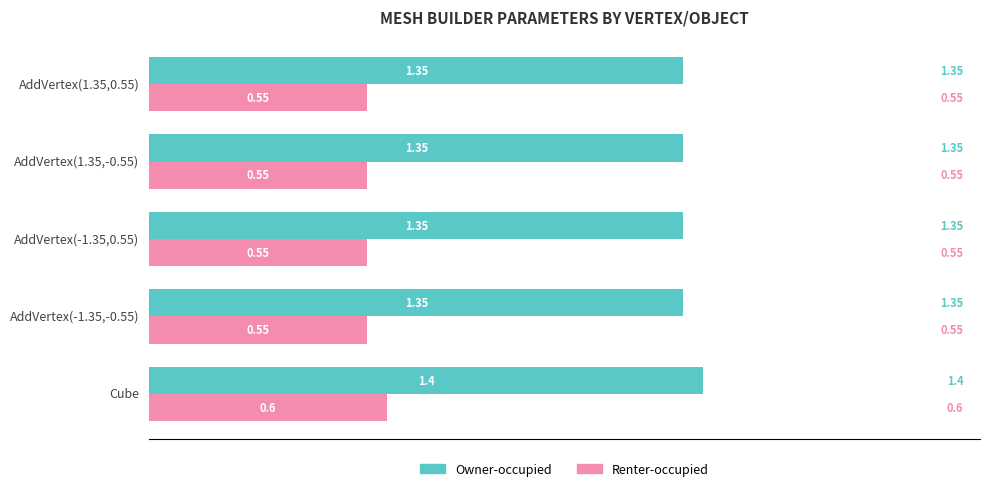

What is the difference between the highest and lowest values at AddVertex(1.35,0.55)?

0.8